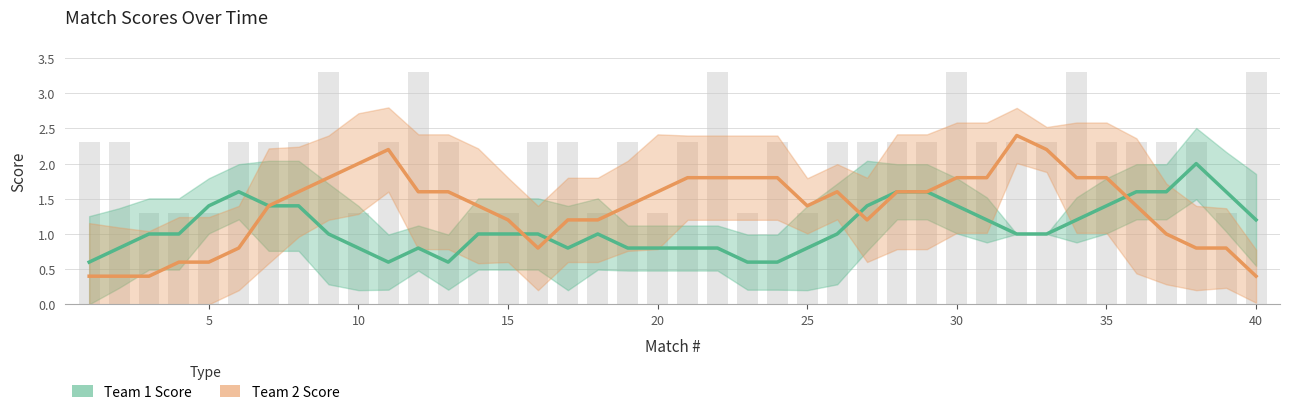

What is the difference between the Team 1 Score values at 30 and 14?

0.4